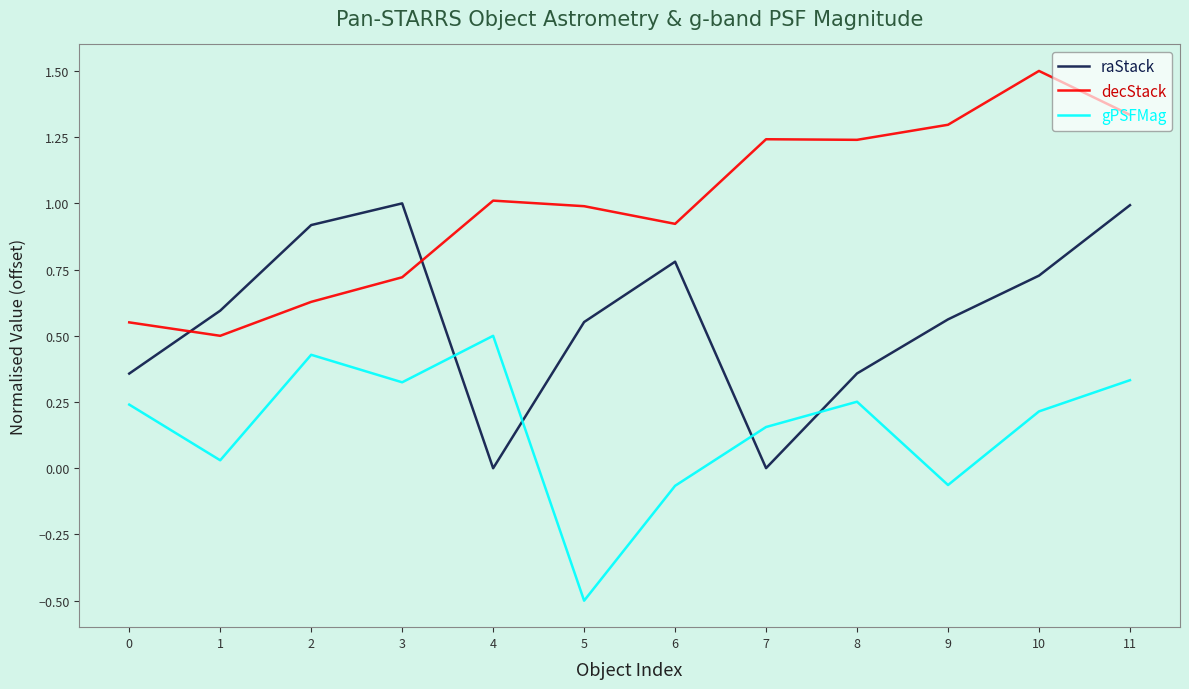

What is the maximum value for raStack?

1.0